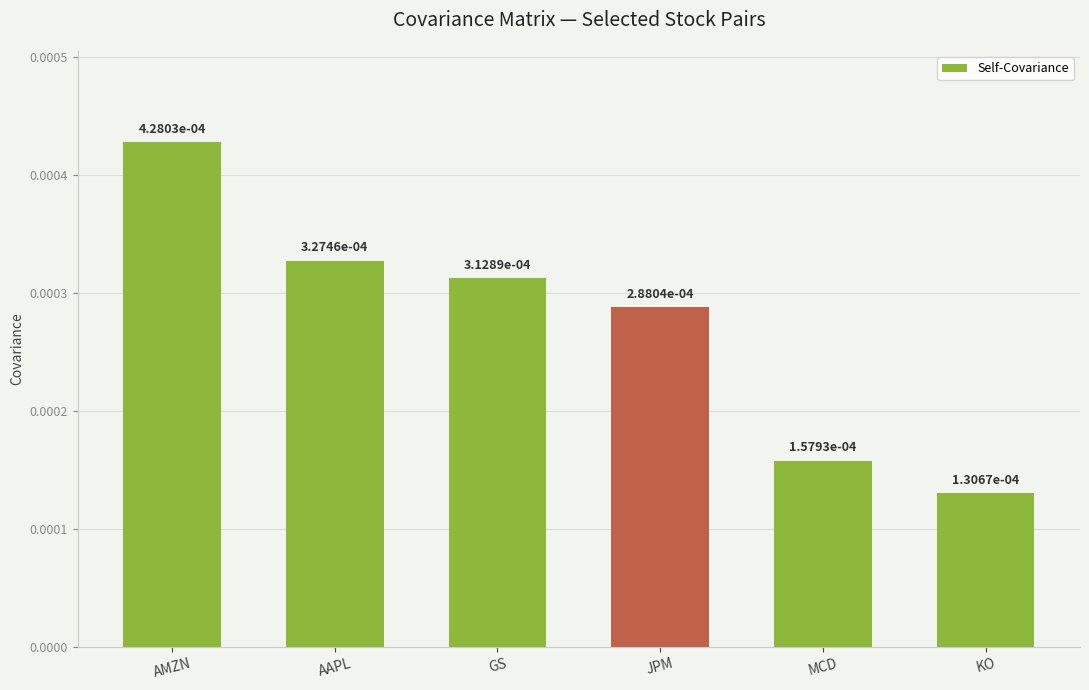

Where is the data nearest to the value 0?

KO